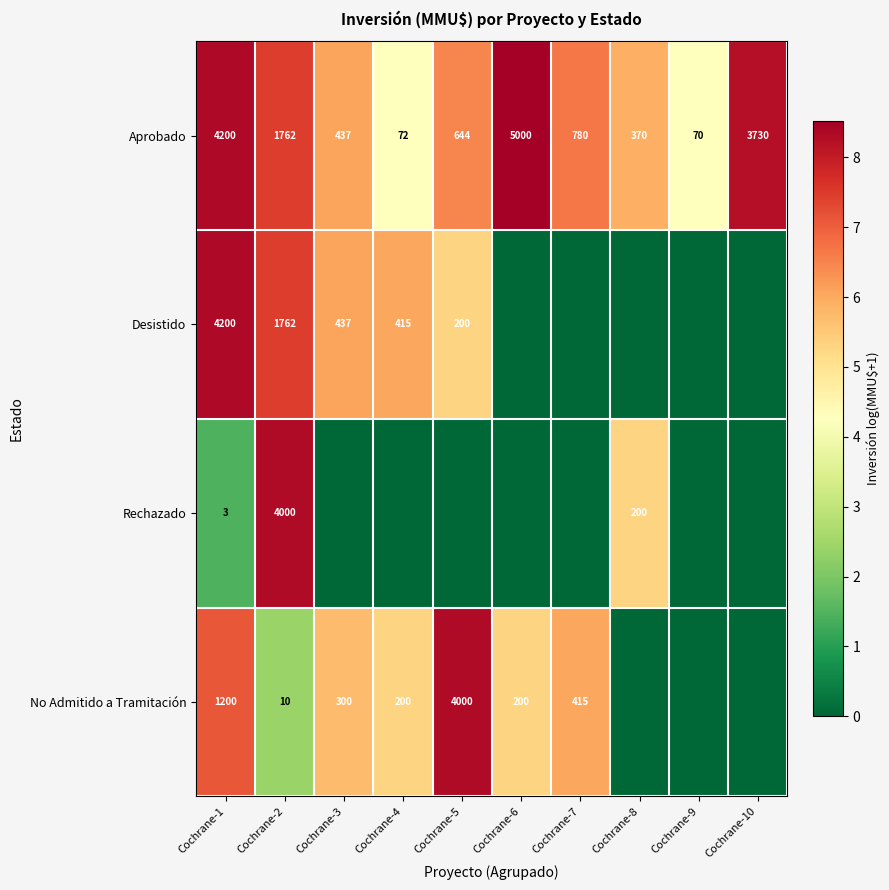

What is the difference between the highest and lowest values at Cochrane-4?

6.0